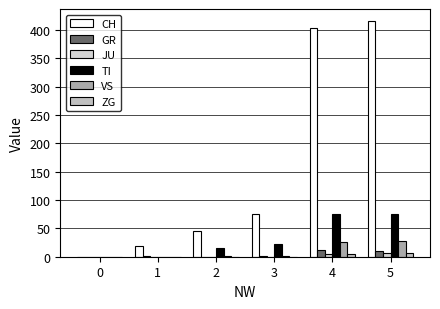

How many groups of bars are there?

6